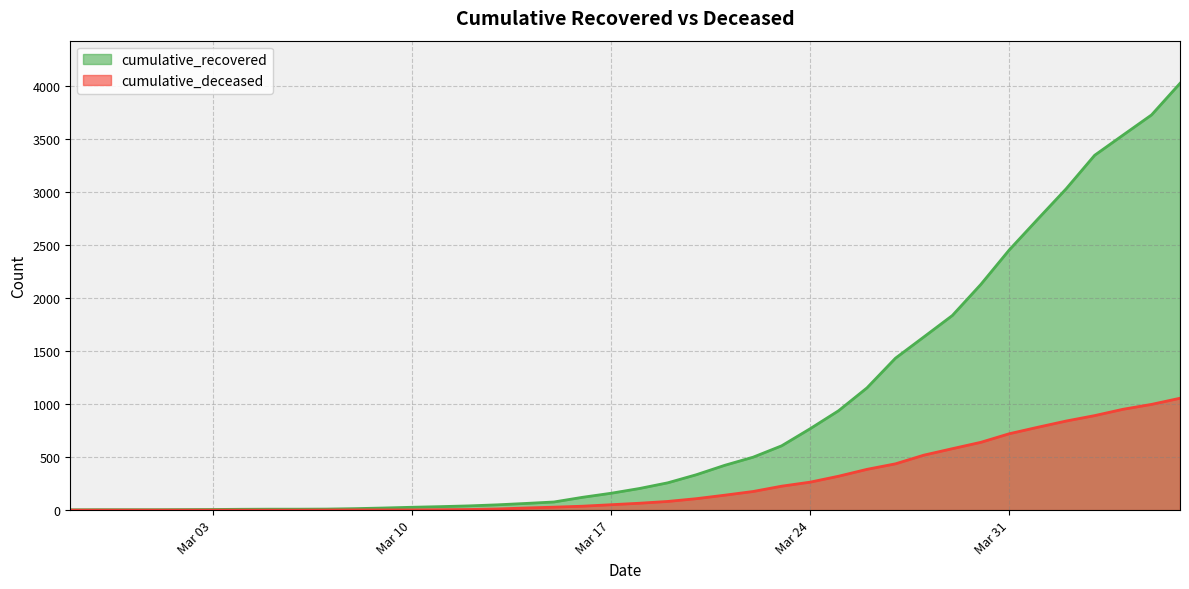

Which category has the lowest value in the cumulative_deceased series?

2020-02-27